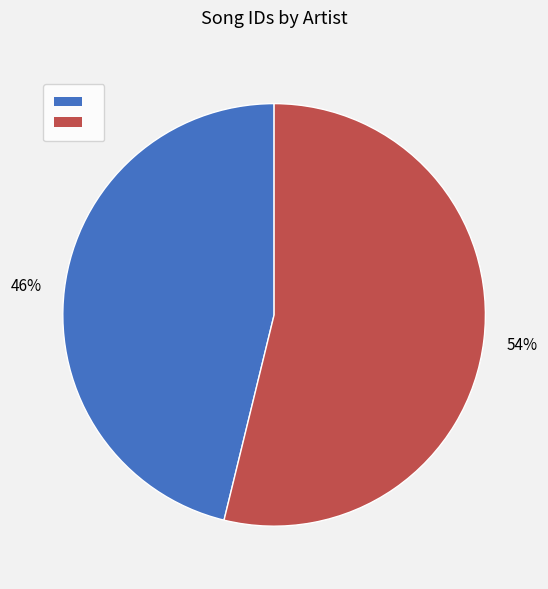

Is there a majority slice in this chart?

Yes